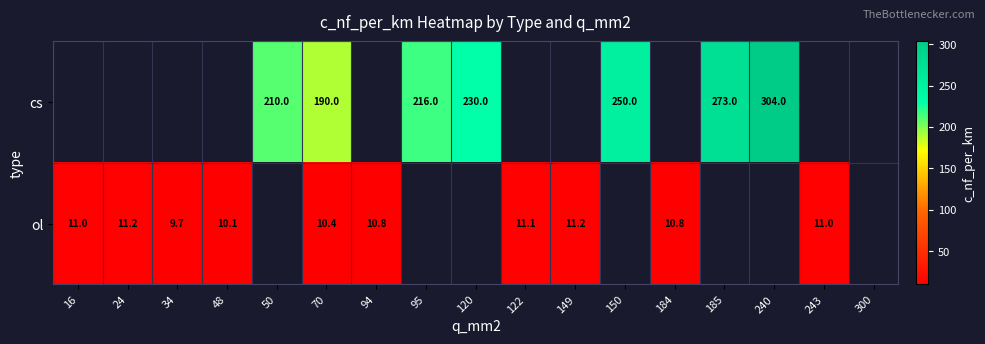

What is the difference between the ol values at 184 and 70?

0.4